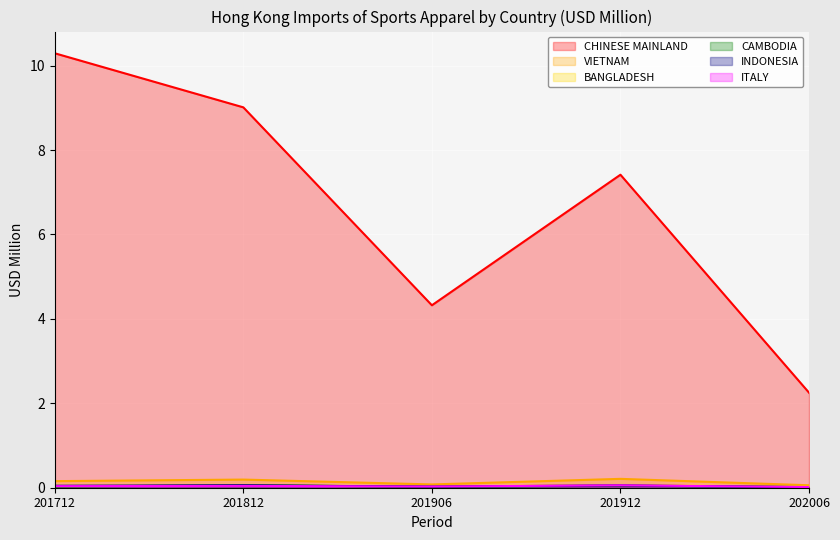

How many ITALY values are between 0 and 1?

5